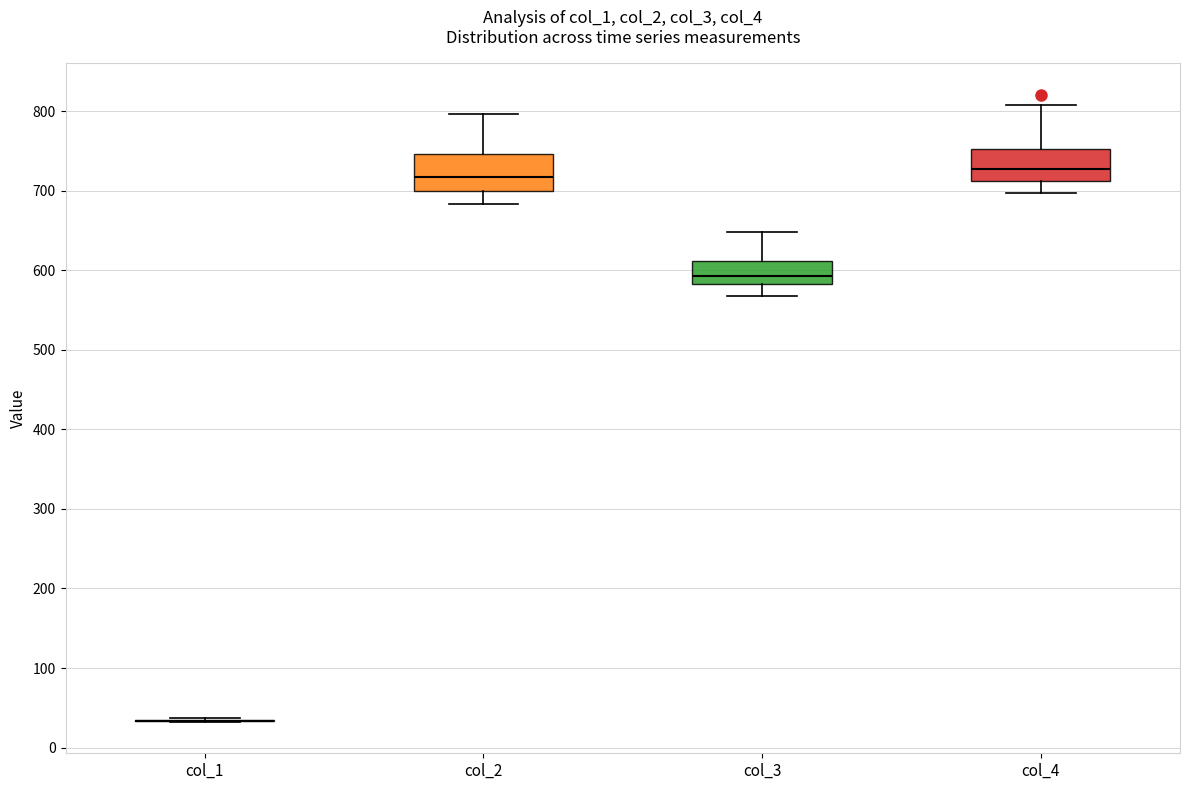

Reading left to right, read every box against the y-axis: the position of its median line, the range the box covers, and the ends of its whiskers. The values are not printed on the chart, so give them approximately, as read against the axis.

col_1: box collapsed to a line at 30, whiskers 30 to 40
col_2: median 720, box 700 to 750, whiskers 680 to 800
col_3: median 590, box 580 to 610, whiskers 570 to 650
col_4: median 730, box 710 to 750, whiskers 700 to 810